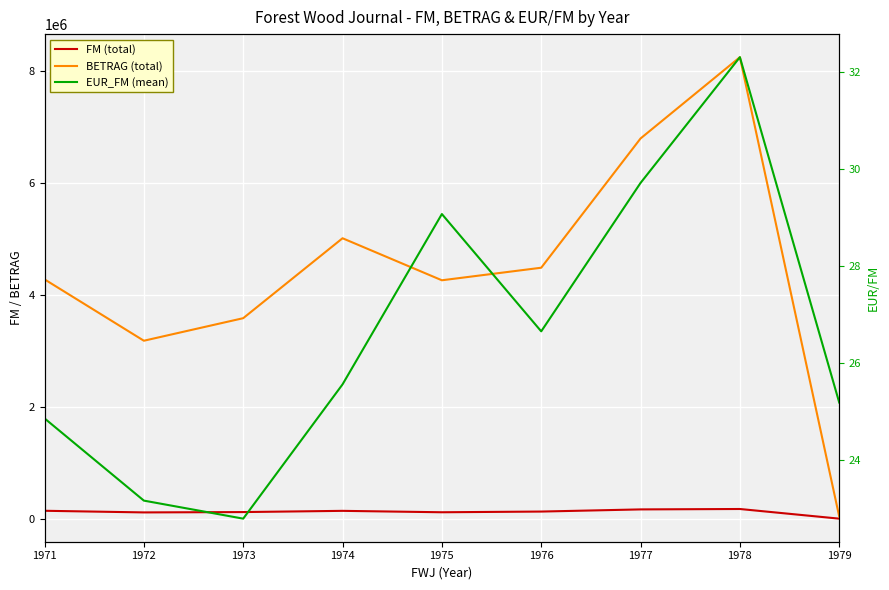

Between 1976 and 1978, which is larger?

1978